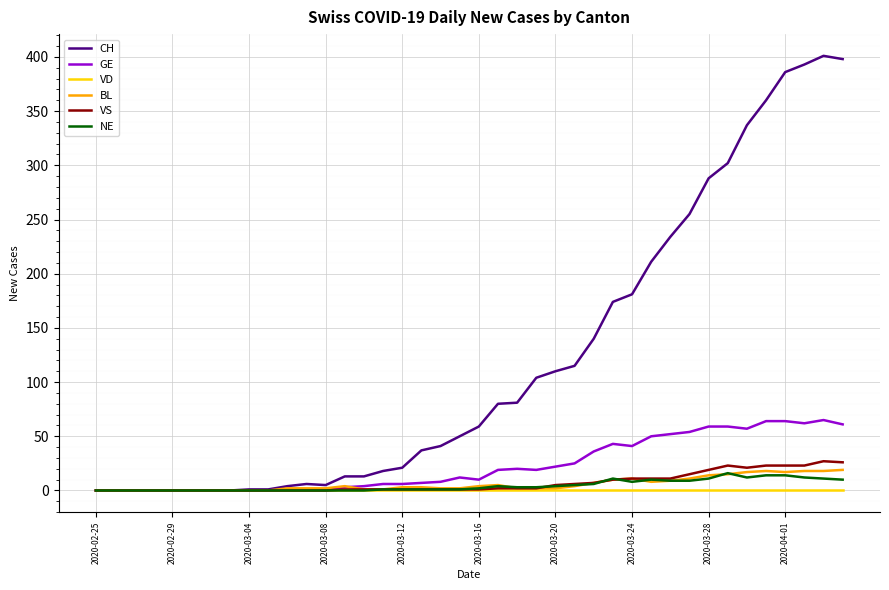

Does the chart display data point markers on the line(s)?

No